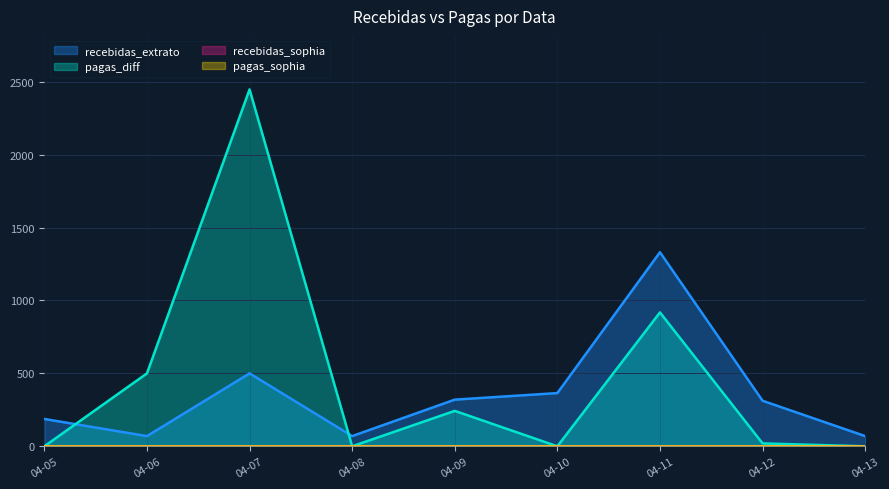

Where does the pagas_diff series first go above 20?

04-06